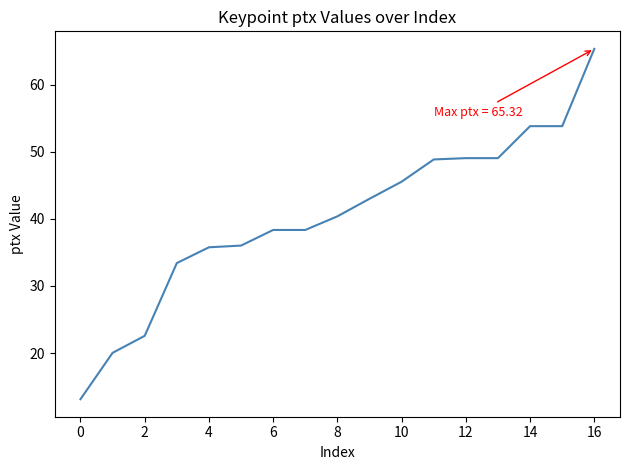

How many values are below 40?

8